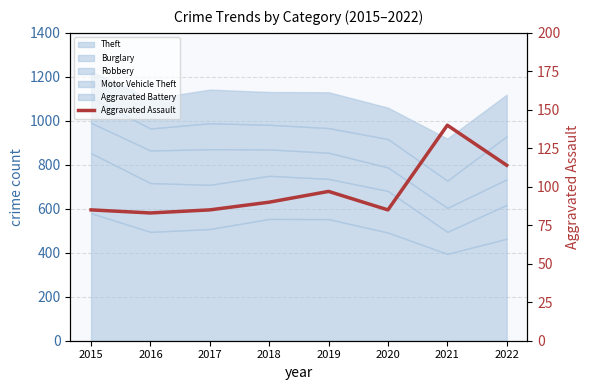

Between 2017 and 2020, which is larger?

2017